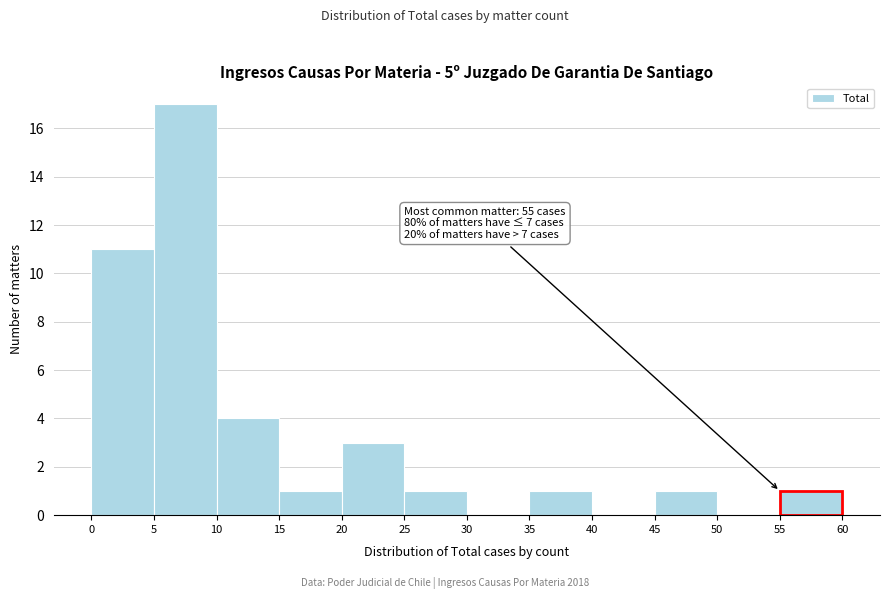

Over which range of the x-axis is the bar tallest?

5 to 10